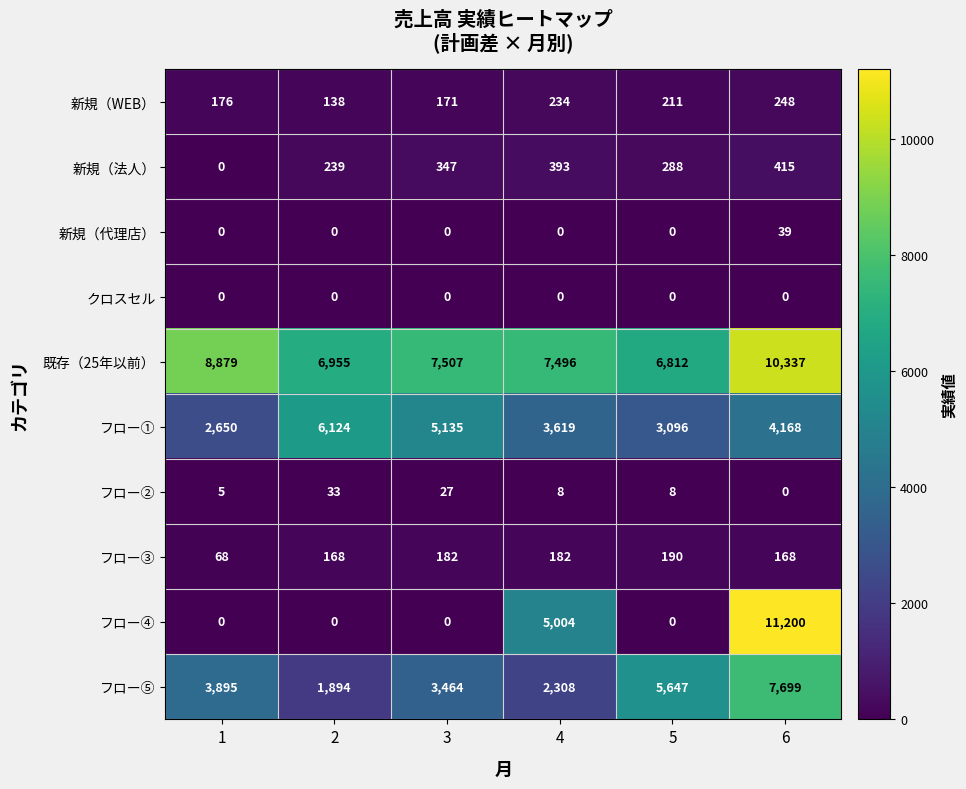

At which category is the sum across all series the highest?

6